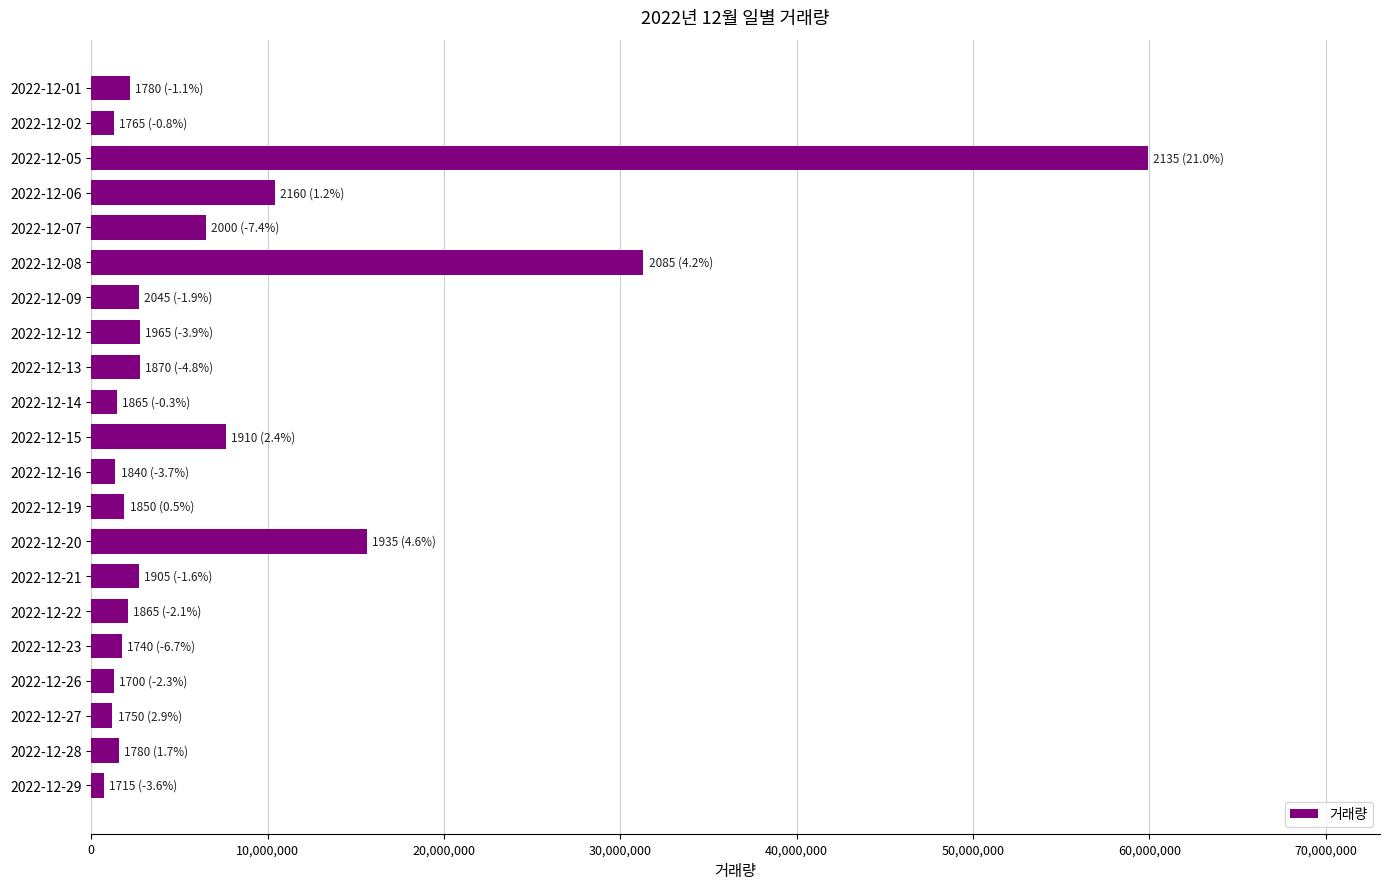

Which has a higher value, 2022-12-19 or 2022-12-05?

2022-12-05